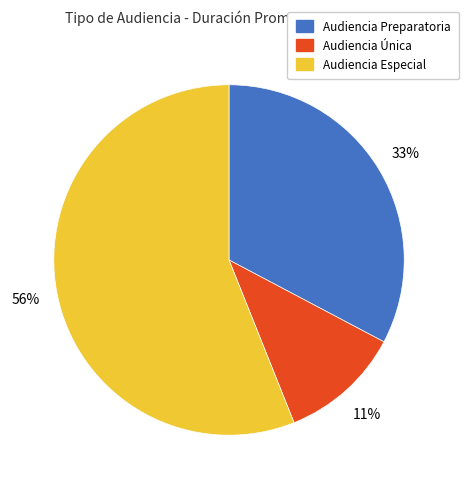

What percentage is the Audiencia Especial slice, to the nearest percent?

56%